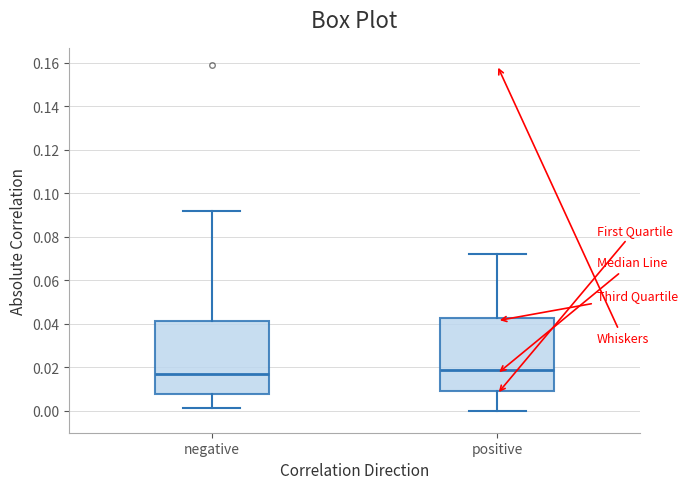

Reading left to right, transcribe this box plot: for each box, give where its median line is, the range the box spans, and where its two whiskers end, as read against the y-axis. The values are not printed on the chart, so give them approximately, as read against the axis.

negative: median 0.018, box 0.008 to 0.042, whiskers 0.002 to 0.092
positive: median 0.018, box 0.010 to 0.042, whiskers 0.000 to 0.072